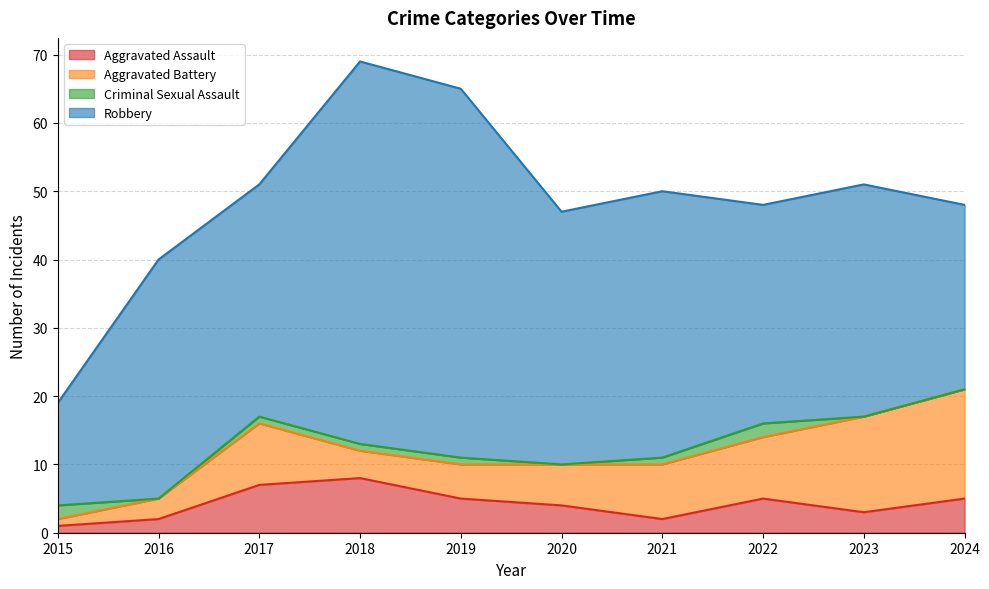

Reading left to right, transcribe all the data shown in this chart.

Aggravated Assault: 2015=1	2016=2	2017=7	2018=8	2019=5	2020=4	2021=2	2022=5	2023=3	2024=5
Aggravated Battery: 2015=1	2016=3	2017=9	2018=4	2019=5	2020=6	2021=8	2022=9	2023=14	2024=16
Criminal Sexual Assault: 2015=2	2016=0	2017=1	2018=1	2019=1	2020=0	2021=1	2022=2	2023=0	2024=0
Robbery: 2015=15	2016=35	2017=34	2018=56	2019=54	2020=37	2021=39	2022=32	2023=34	2024=27